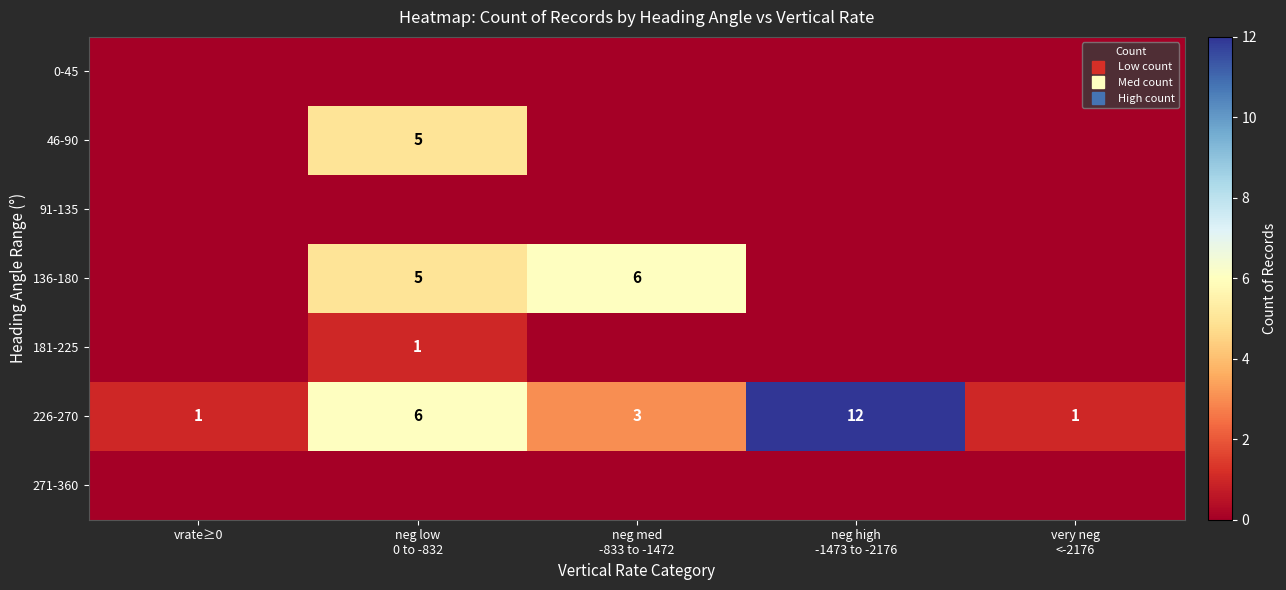

Which category has the lowest value in the 0-45 series?

vrate≥0